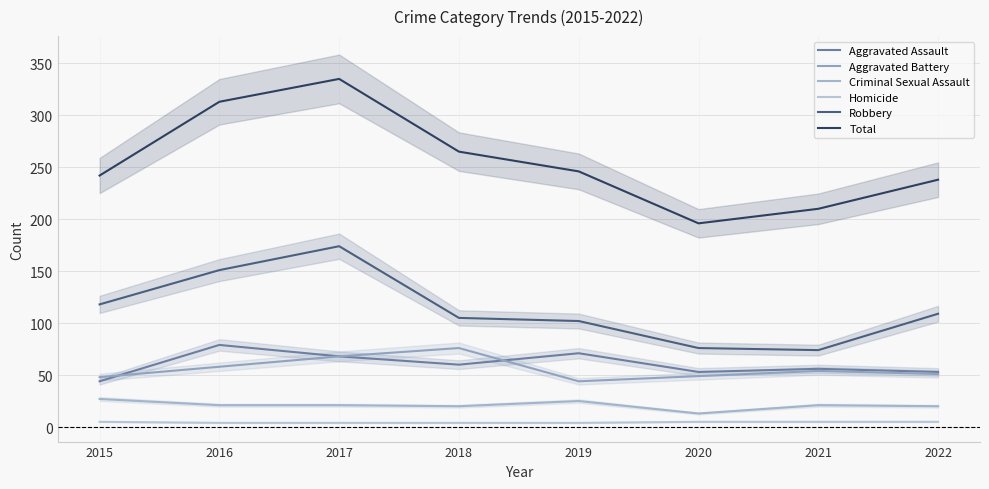

What is the highest value of the Criminal Sexual Assault series?

27